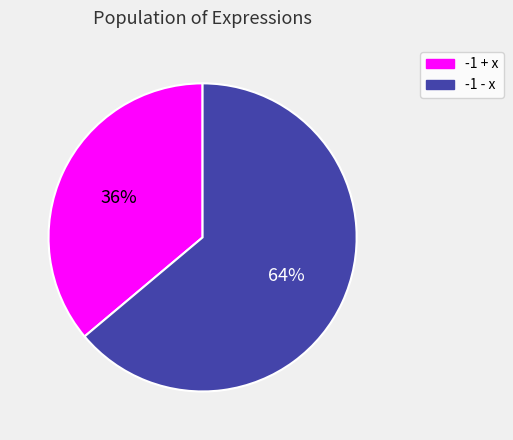

The -1 - x slice represents 64% of the pie. True or false?

True